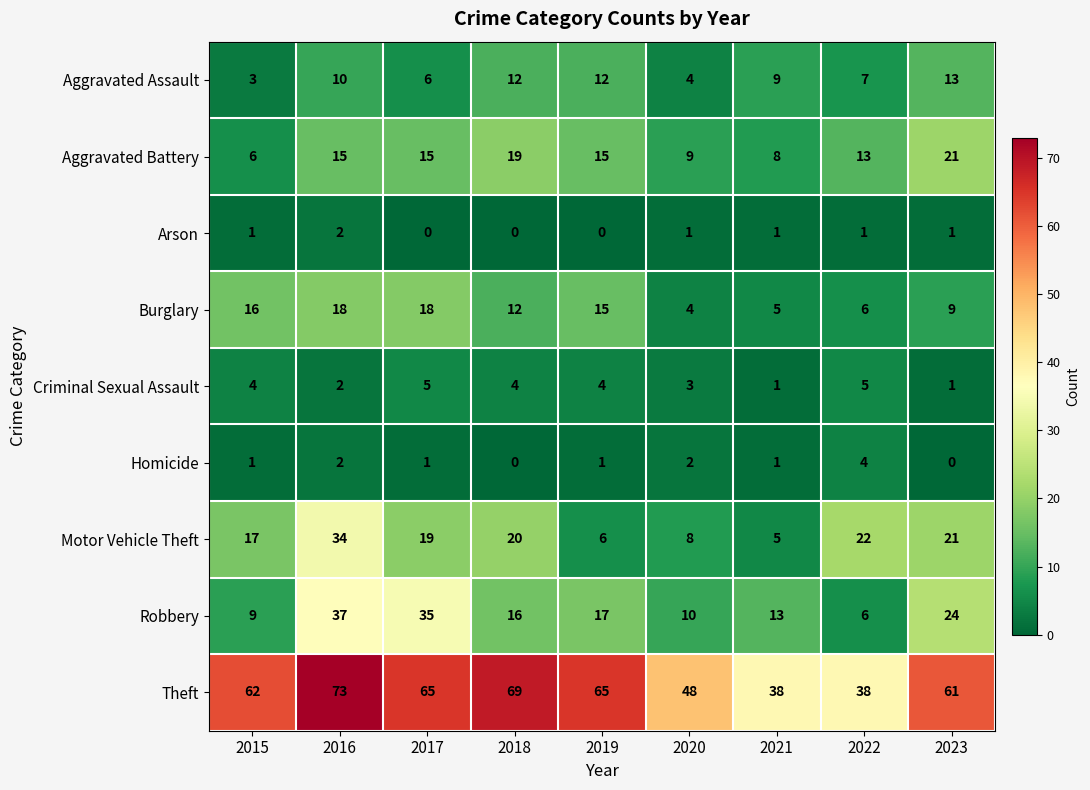

At which category is the sum across all series the highest?

2016